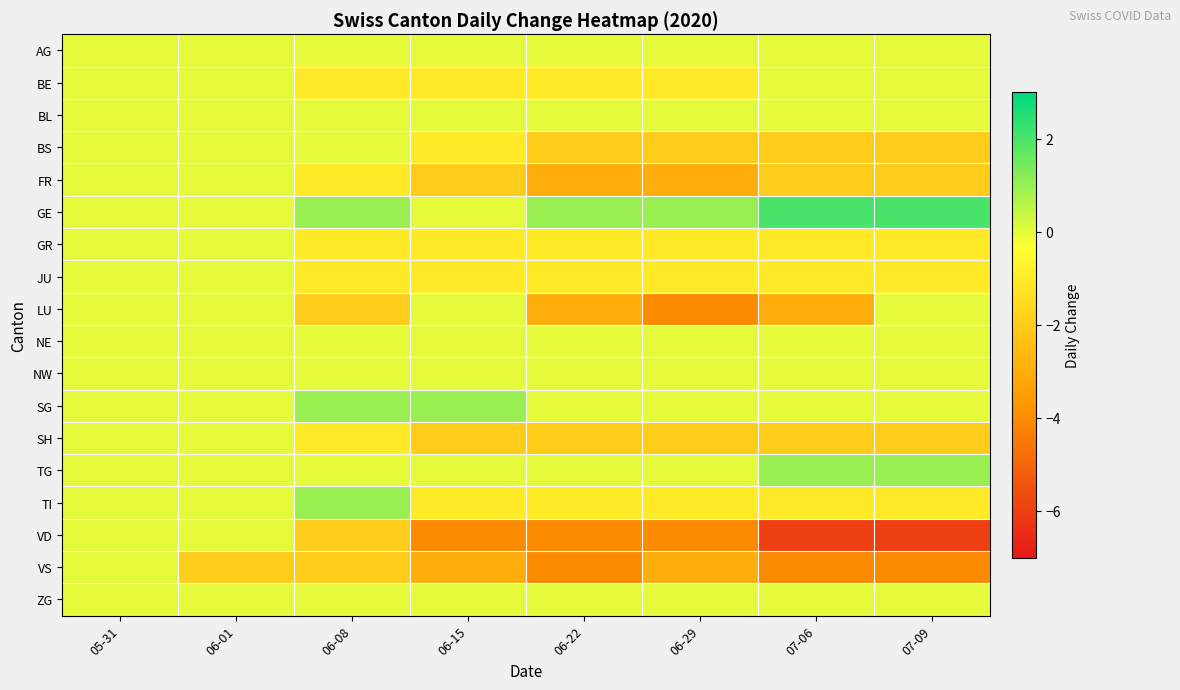

Reading right to left, list all the values displayed in this chart.

AG: 07-09=0	07-06=0	06-29=0	06-22=0	06-15=0	06-08=0	06-01=0	05-31=0
BE: 07-09=0	07-06=0	06-29=-1	06-22=-1	06-15=-1	06-08=-1	06-01=0	05-31=0
BL: 07-09=0	07-06=0	06-29=0	06-22=0	06-15=0	06-08=0	06-01=0	05-31=0
BS: 07-09=-2	07-06=-2	06-29=-2	06-22=-2	06-15=-1	06-08=0	06-01=0	05-31=0
FR: 07-09=-2	07-06=-2	06-29=-3	06-22=-3	06-15=-2	06-08=-1	06-01=0	05-31=0
GE: 07-09=2	07-06=2	06-29=1	06-22=1	06-15=0	06-08=1	06-01=0	05-31=0
GR: 07-09=-1	07-06=-1	06-29=-1	06-22=-1	06-15=-1	06-08=-1	06-01=0	05-31=0
JU: 07-09=-1	07-06=-1	06-29=-1	06-22=-1	06-15=-1	06-08=-1	06-01=0	05-31=0
LU: 07-09=0	07-06=-3	06-29=-4	06-22=-3	06-15=0	06-08=-2	06-01=0	05-31=0
NE: 07-09=0	07-06=0	06-29=0	06-22=0	06-15=0	06-08=0	06-01=0	05-31=0
NW: 07-09=0	07-06=0	06-29=0	06-22=0	06-15=0	06-08=0	06-01=0	05-31=0
SG: 07-09=0	07-06=0	06-29=0	06-22=0	06-15=1	06-08=1	06-01=0	05-31=0
SH: 07-09=-2	07-06=-2	06-29=-2	06-22=-2	06-15=-2	06-08=-1	06-01=0	05-31=0
TG: 07-09=1	07-06=1	06-29=0	06-22=0	06-15=0	06-08=0	06-01=0	05-31=0
TI: 07-09=-1	07-06=-1	06-29=-1	06-22=-1	06-15=-1	06-08=1	06-01=0	05-31=0
VD: 07-09=-6	07-06=-6	06-29=-4	06-22=-4	06-15=-4	06-08=-2	06-01=0	05-31=0
VS: 07-09=-4	07-06=-4	06-29=-3	06-22=-4	06-15=-3	06-08=-2	06-01=-2	05-31=0
ZG: 07-09=0	07-06=0	06-29=0	06-22=0	06-15=0	06-08=0	06-01=0	05-31=0